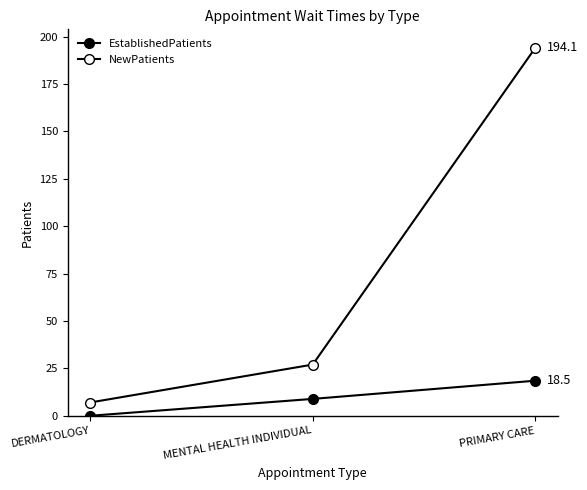

What is the label of the 3rd point from the left?

PRIMARY CARE